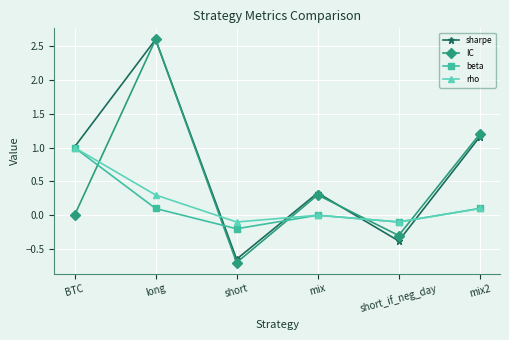

Which series has the largest total across all categories?

sharpe